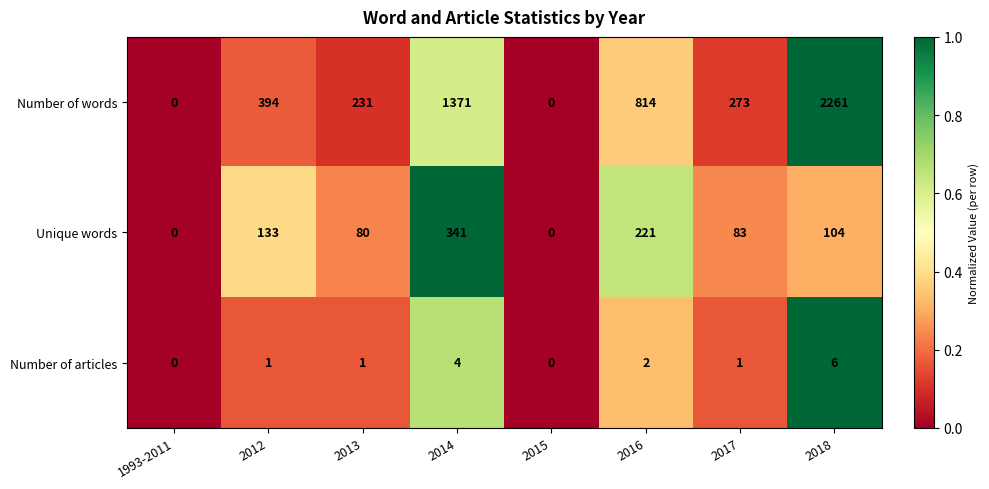

What is the difference between the maximum and minimum values in the Number of articles series?

6